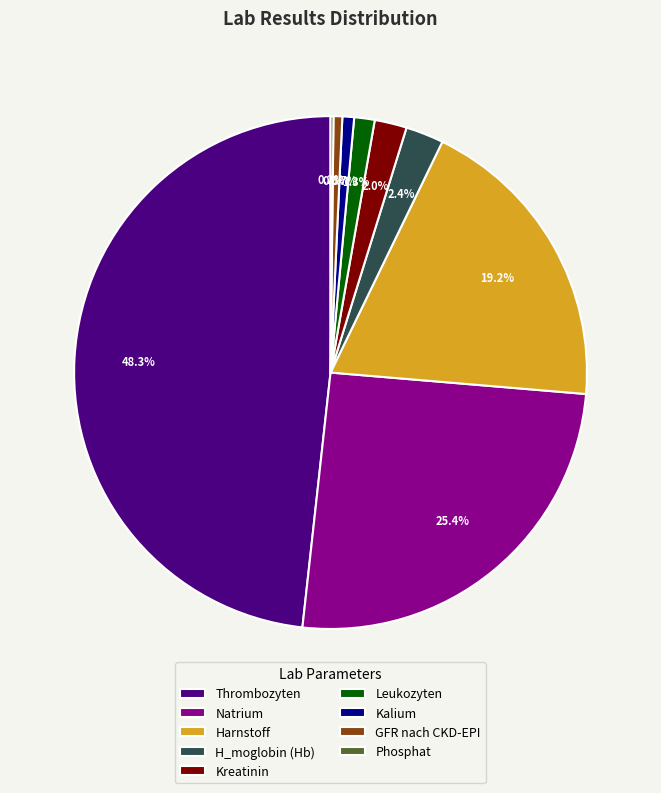

How much of the chart is everything except Kalium?

99.3%